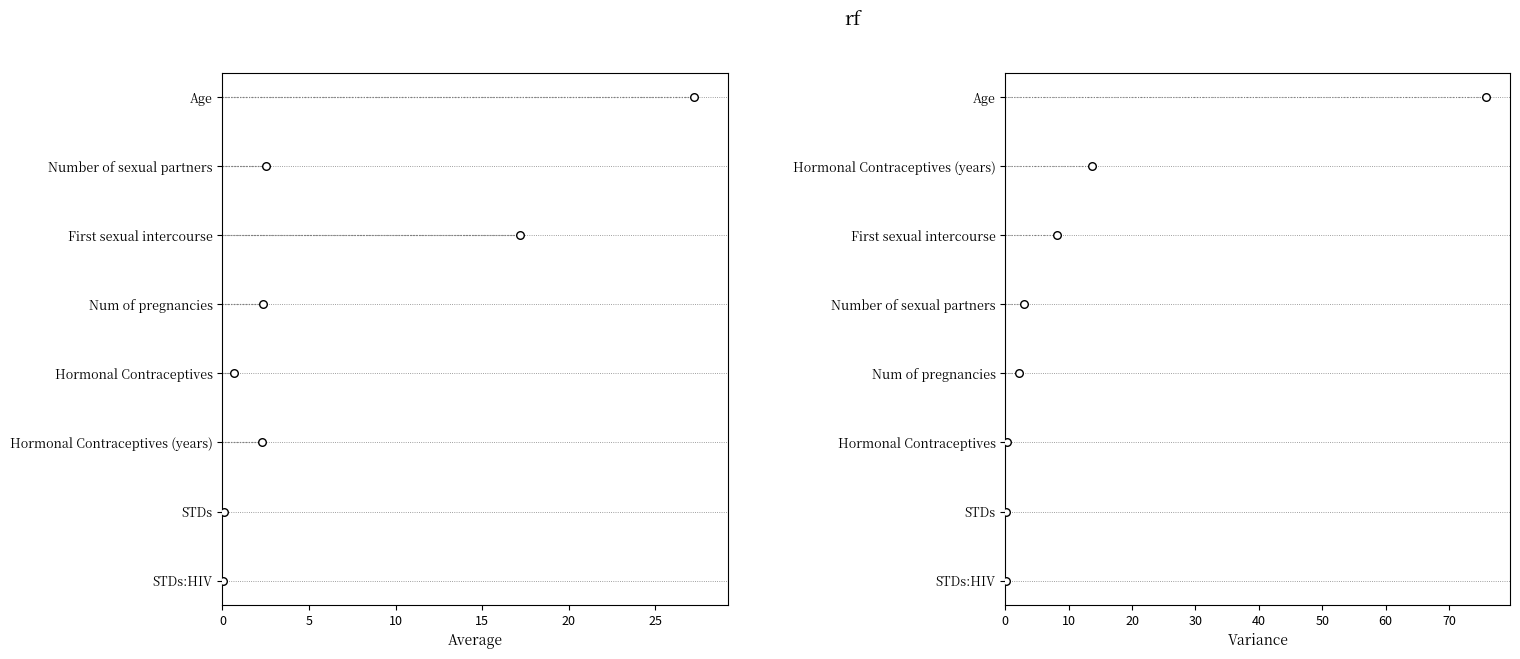

Which series has the widest spread of Y values?

Average